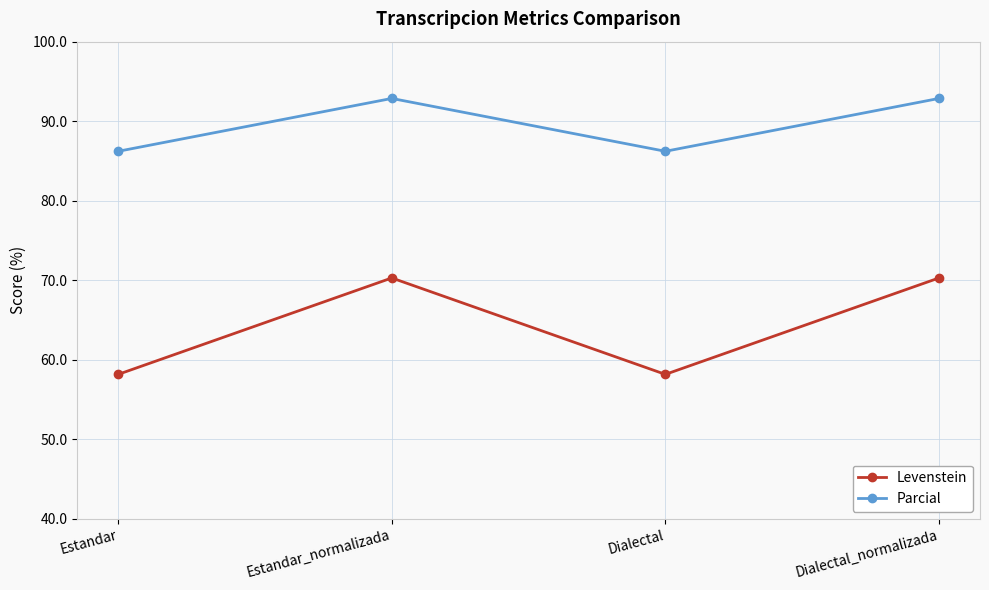

What is the difference between the maximum and second lowest values in the Parcial series?

6.7